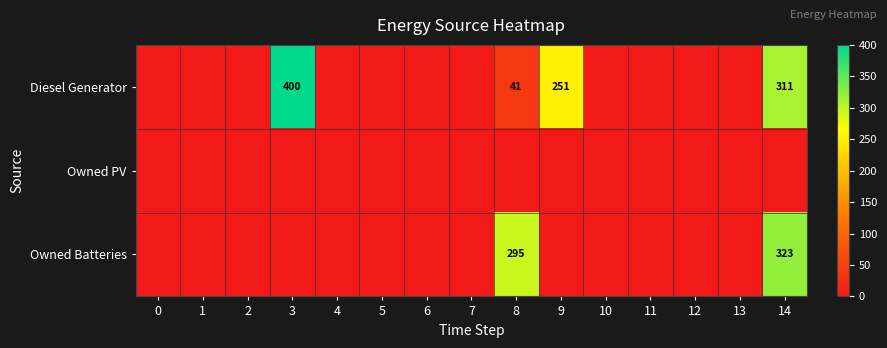

How many series are shown in this chart?

3